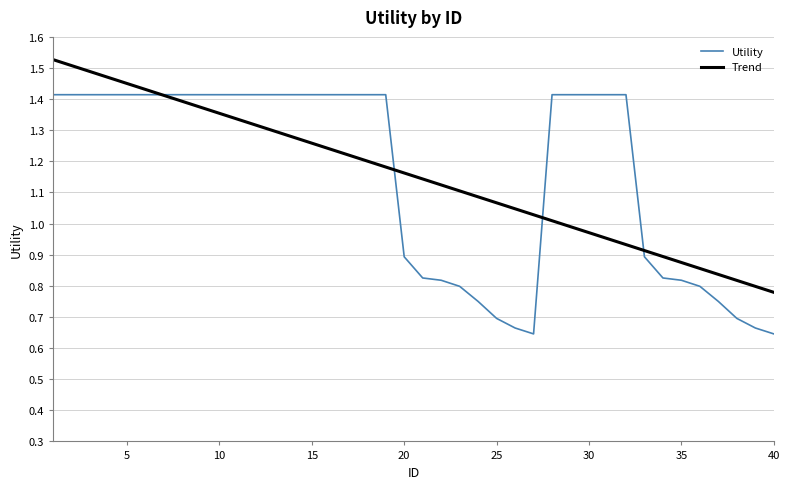

Which series has the largest range (max minus min)?

Utility